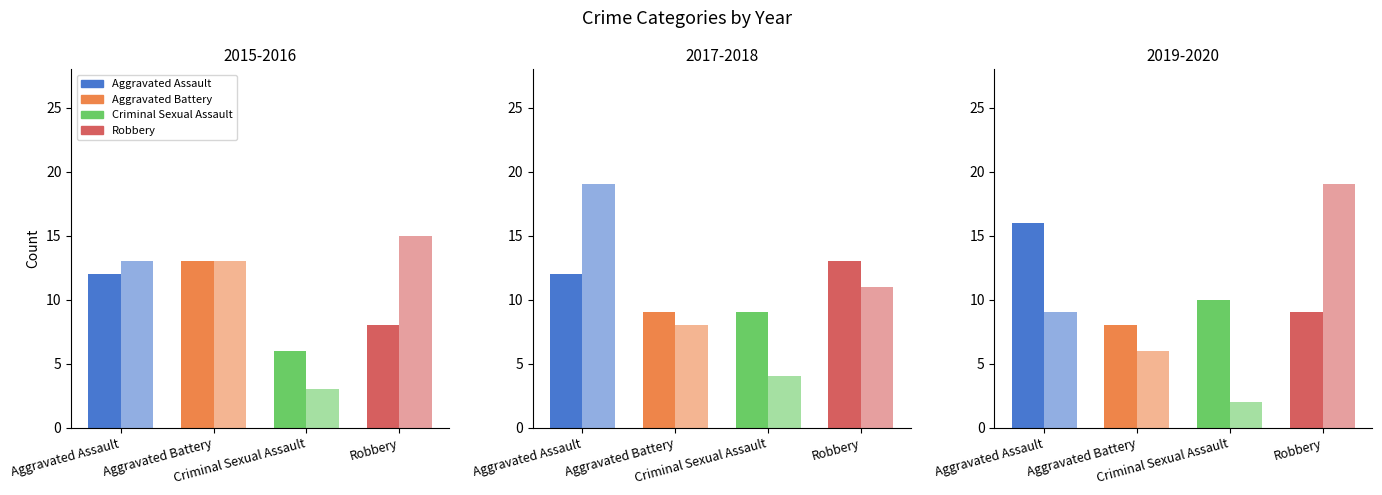

Reading left to right, what are all the values shown in this chart?

2015: 12	13	6	8
2016: 13	13	3	15
2017: 12	9	9	13
2018: 19	8	4	11
2019: 16	8	10	9
2020: 9	6	2	19